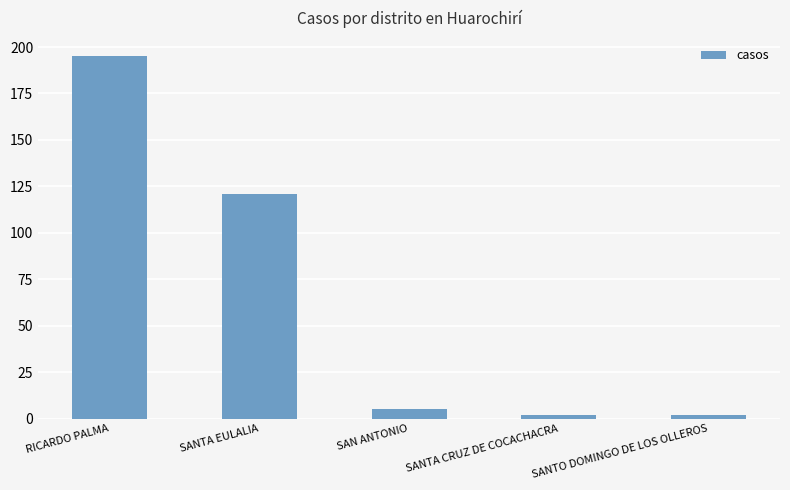

What is the change in value from SAN ANTONIO to SANTO DOMINGO DE LOS OLLEROS?

-3